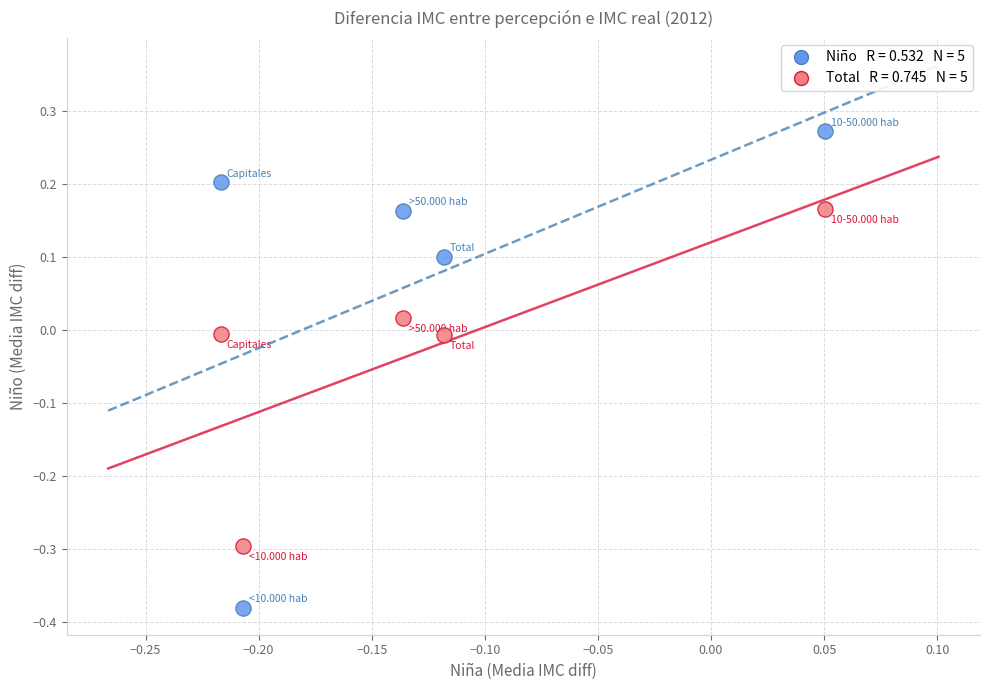

Across all data points, what is the range of Y values (max minus min)?

0.7